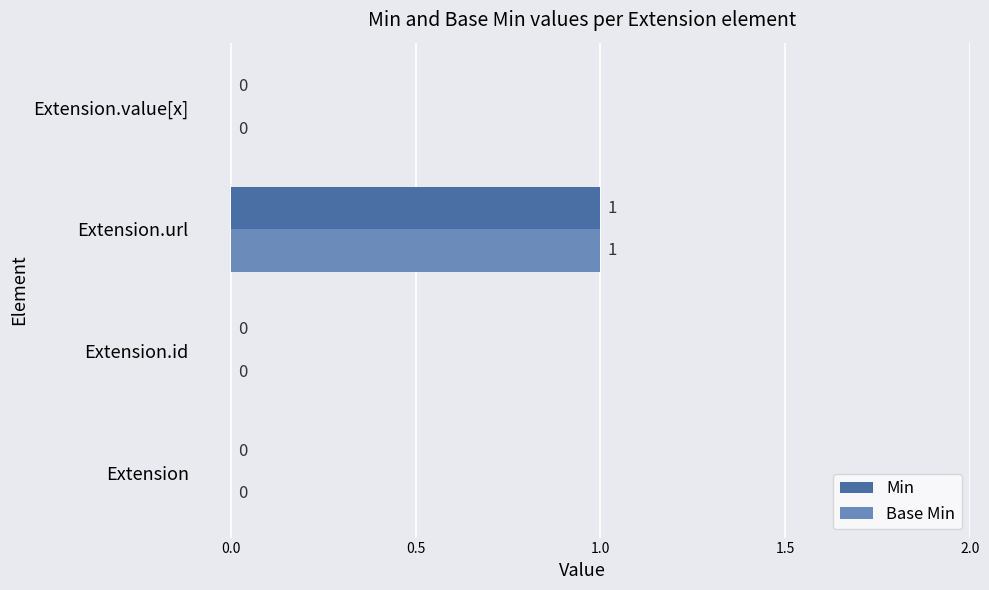

At which category does the chart reach its peak across all series?

Extension.url